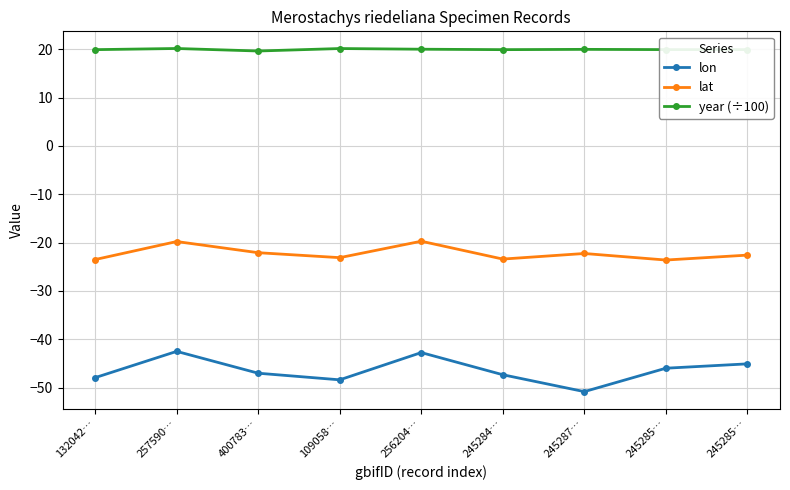

What is the spread (max minus min) of values at 109058…?

68.5